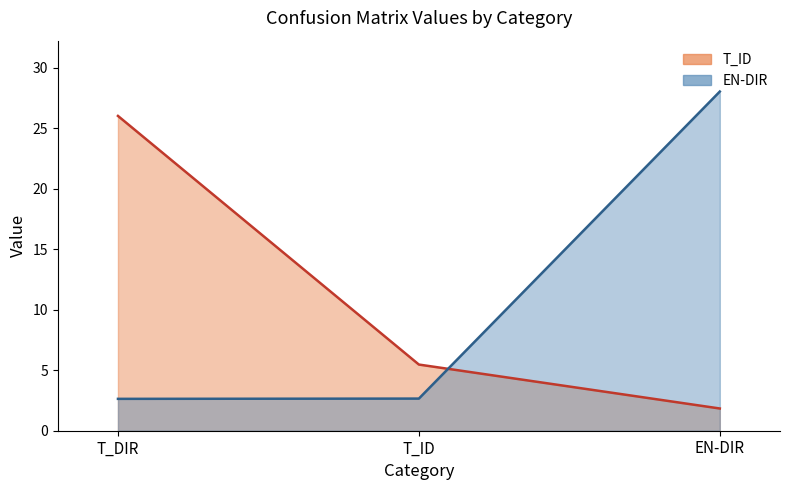

Where does the T_ID series first go above 5?

T_DIR